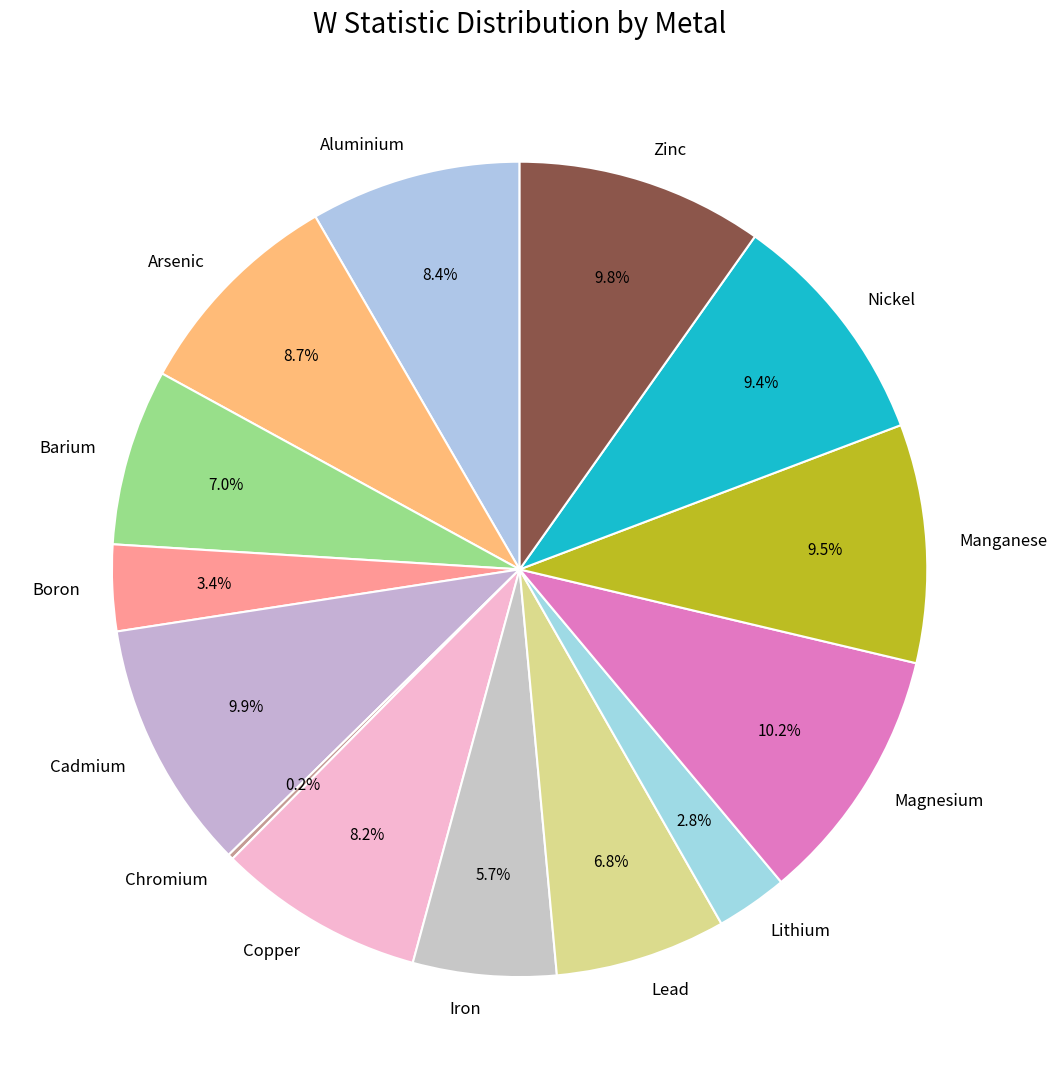

To the nearest percent, what percentage of the pie is Lithium?

3%